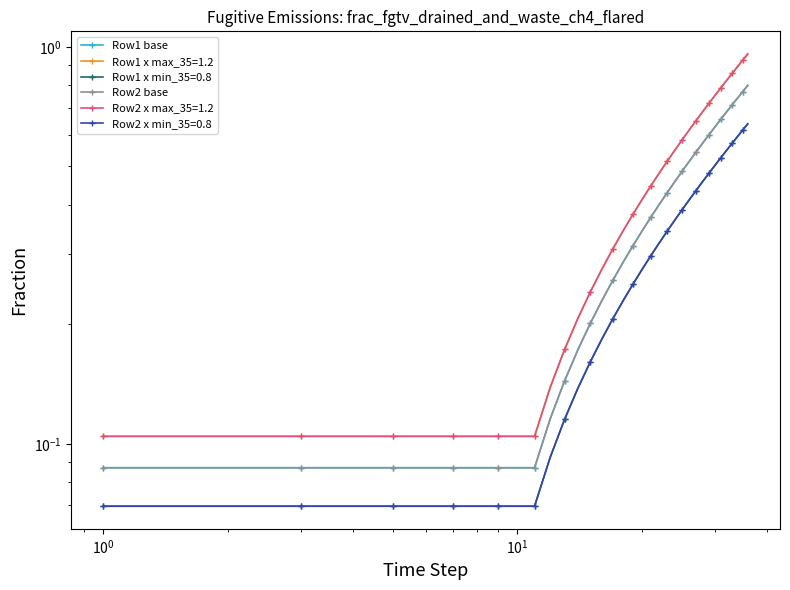

Is the value of Row1 base at 20 greater than the value of Row2 base at 23?

No